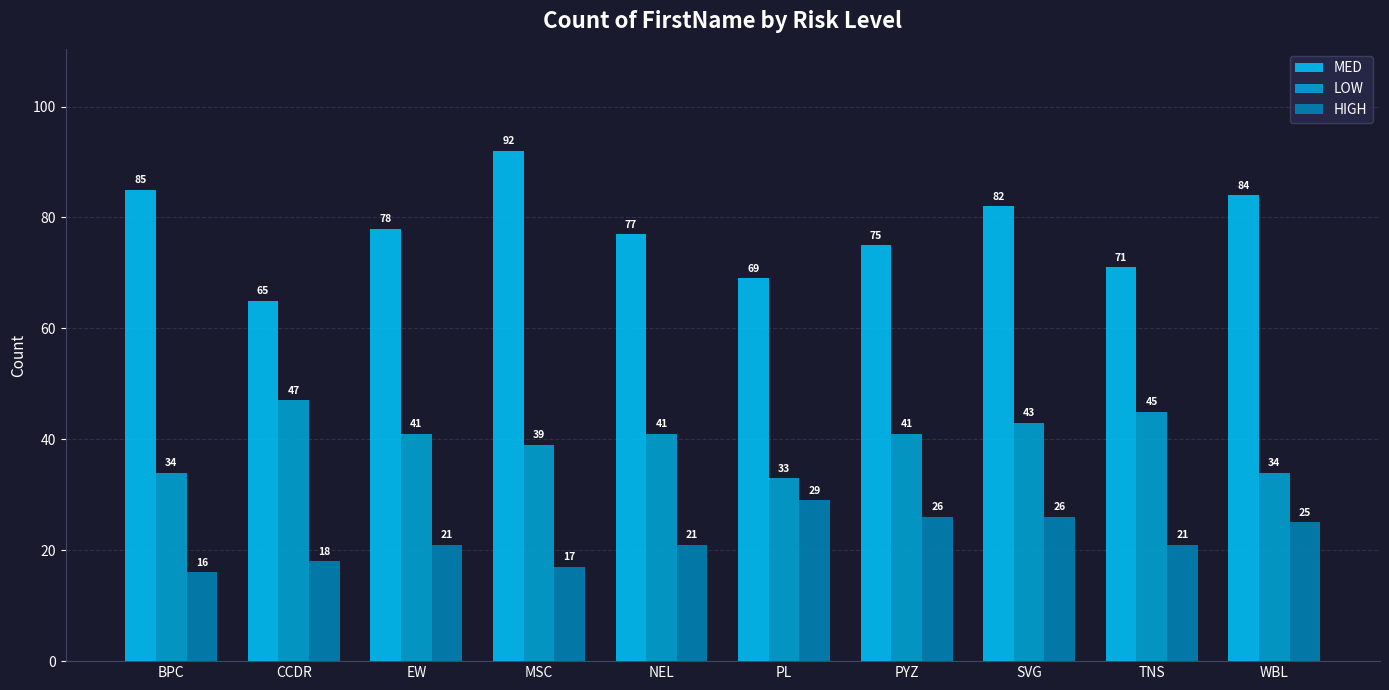

Which series has the largest range (max minus min)?

MED